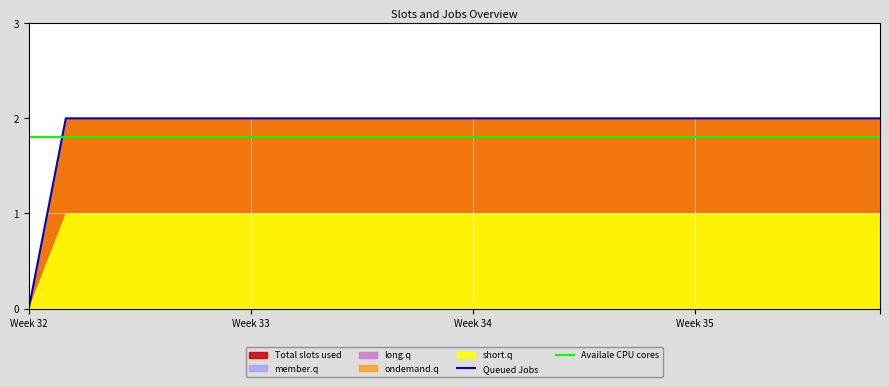

Is it true that short.q equals 2 at 7?

False